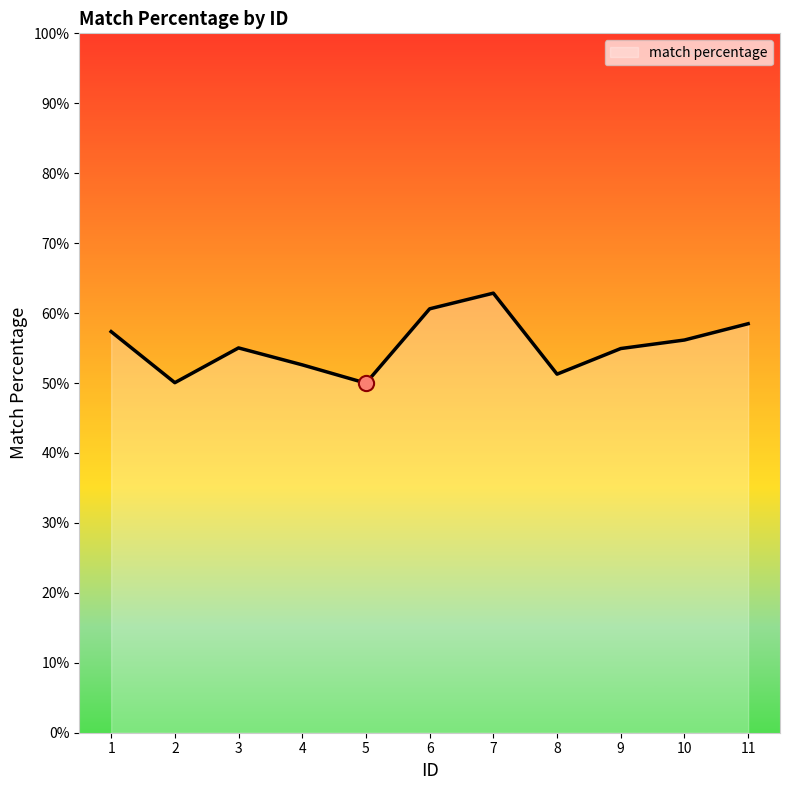

Which has a higher value, 10 or 1?

1